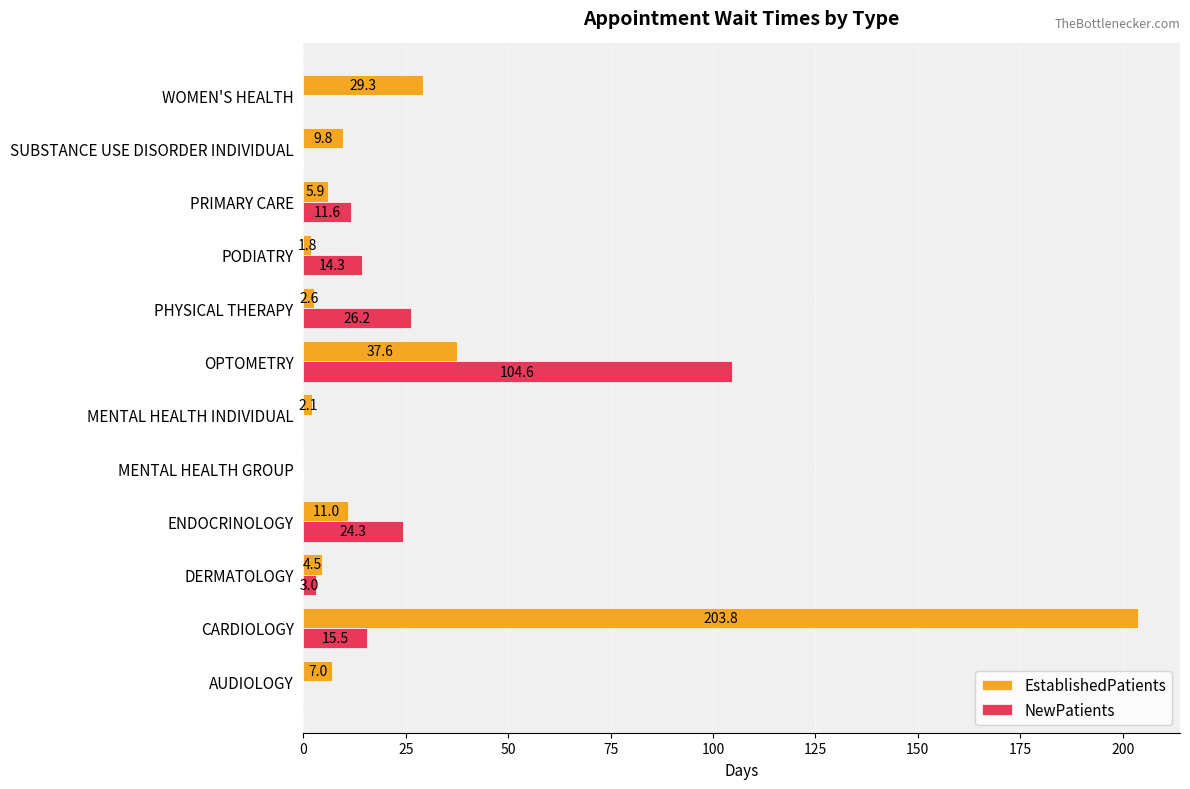

At which label is EstablishedPatients closest to 101?

OPTOMETRY